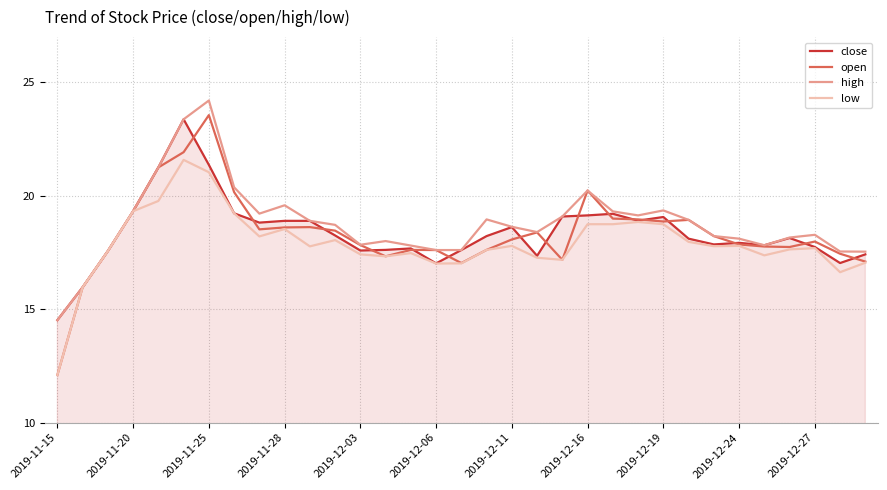

What is the maximum value shown in the chart?

24.2